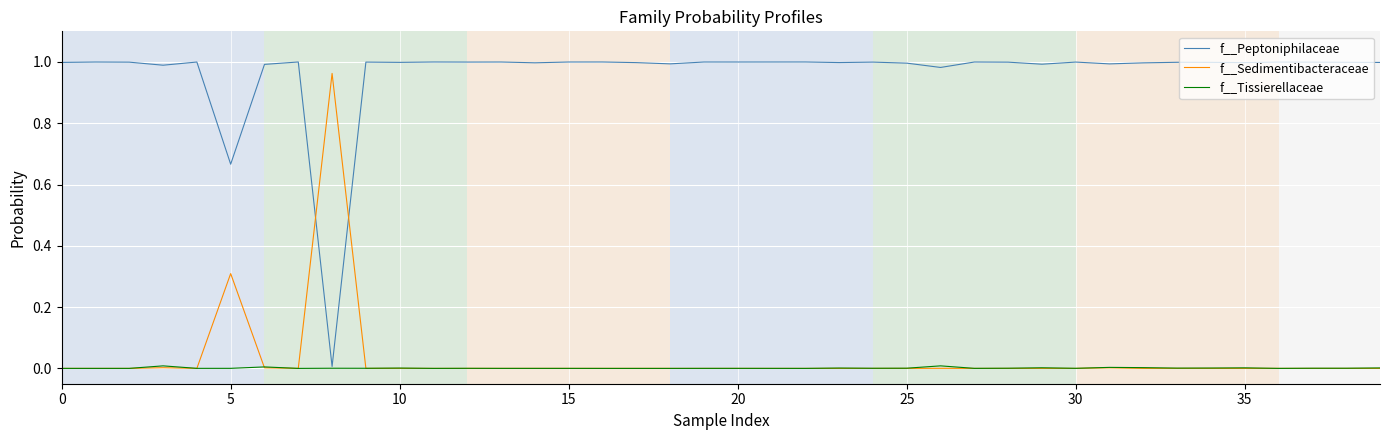

How many lines are shown in the chart?

3